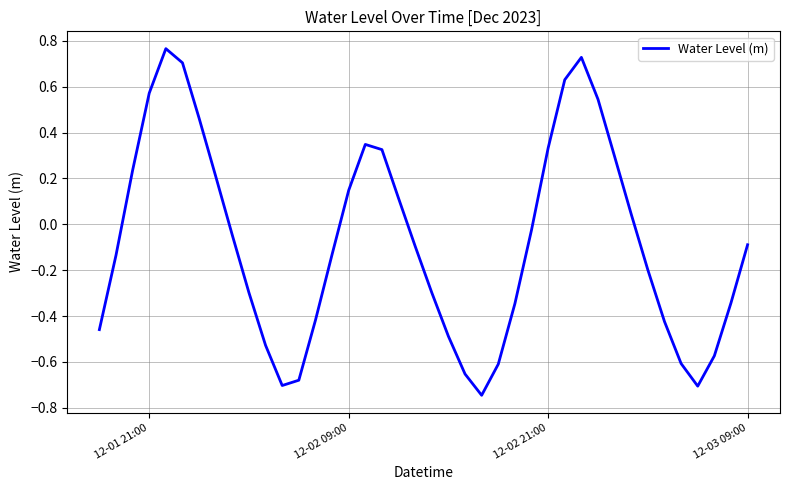

What is the difference between the maximum and minimum values?

1.5